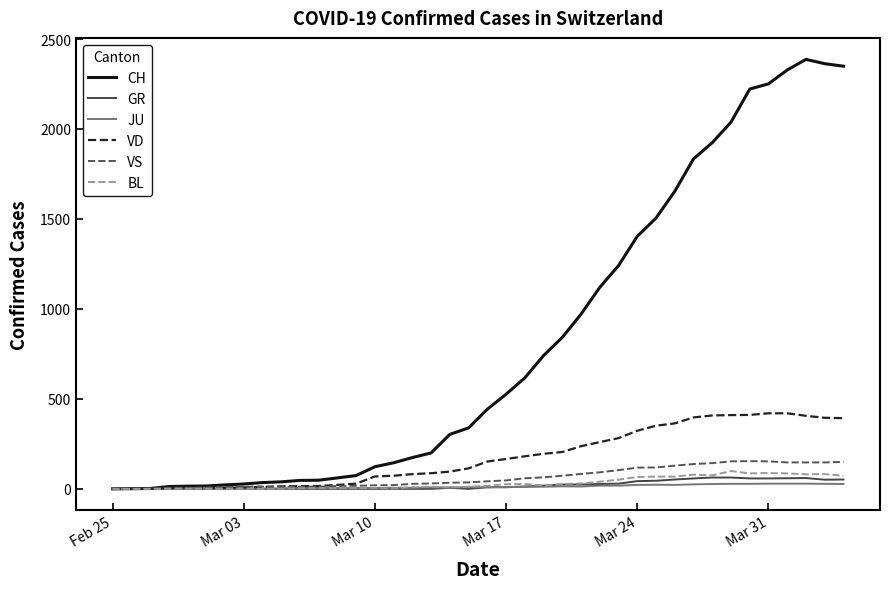

What is the highest value of the VD series?

420